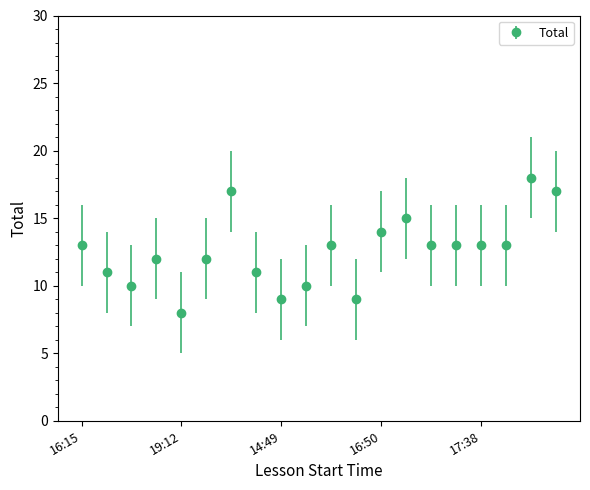

True or false: there are more than 1 points higher than both neighbors.

True